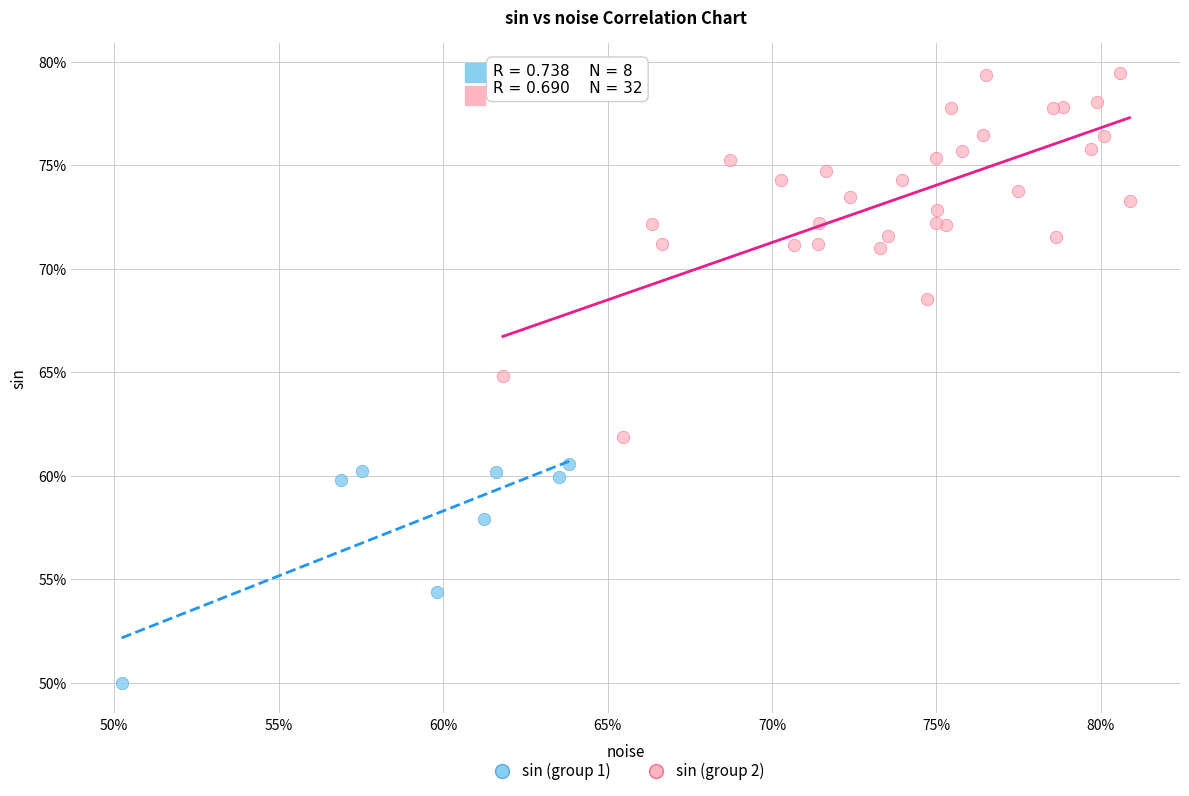

Which series reaches the minimum Y coordinate?

sin (group 1)